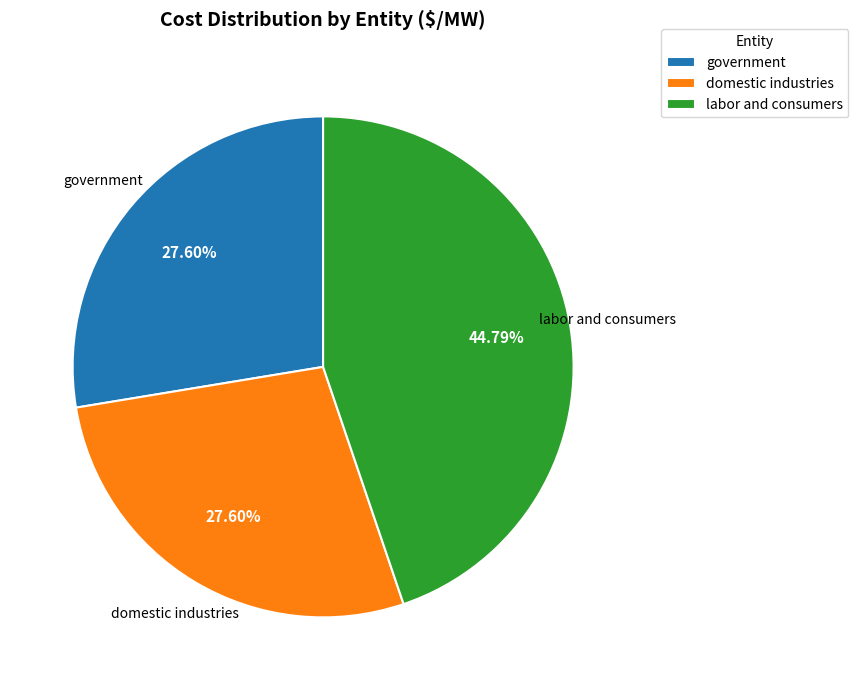

Is domestic industries the majority of the pie?

No